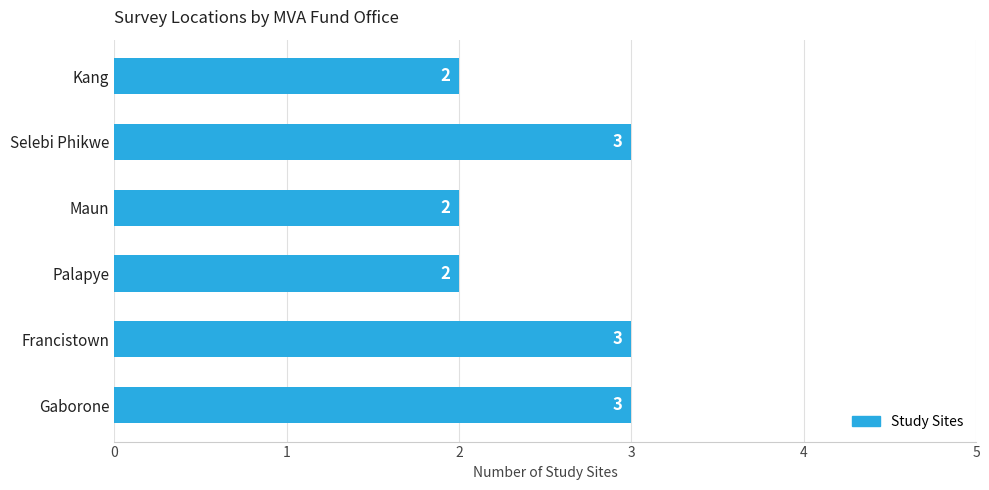

True or false: the data shows 3 at Selebi Phikwe.

True